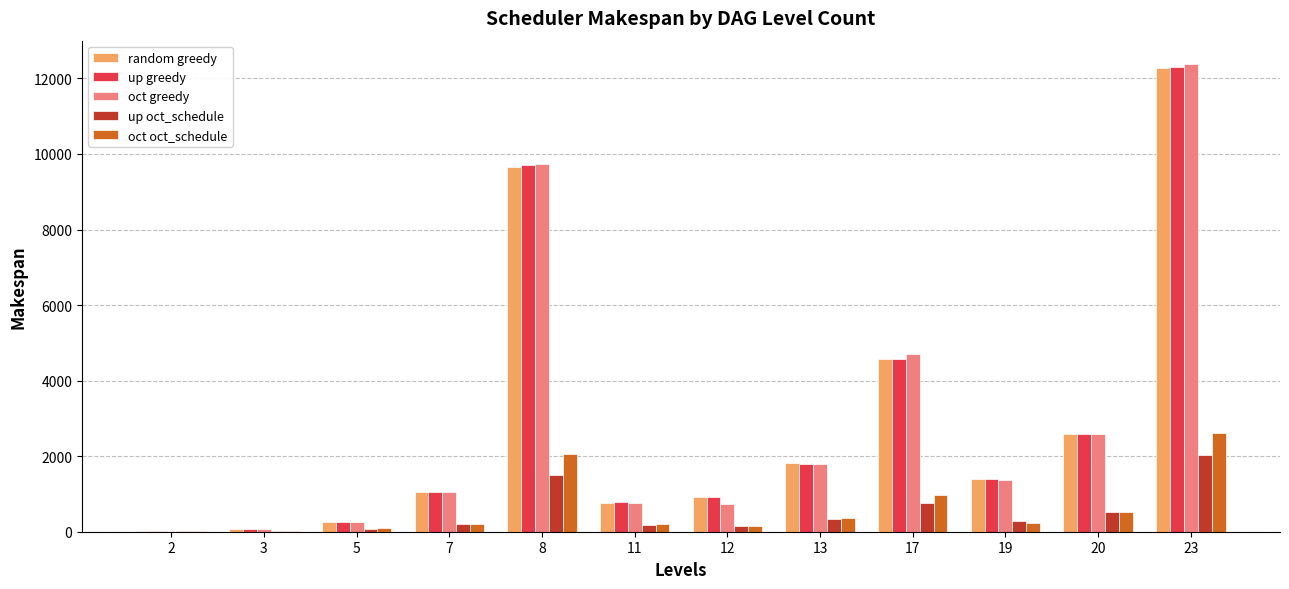

The oct greedy series shows 721 at 12. True or false?

True